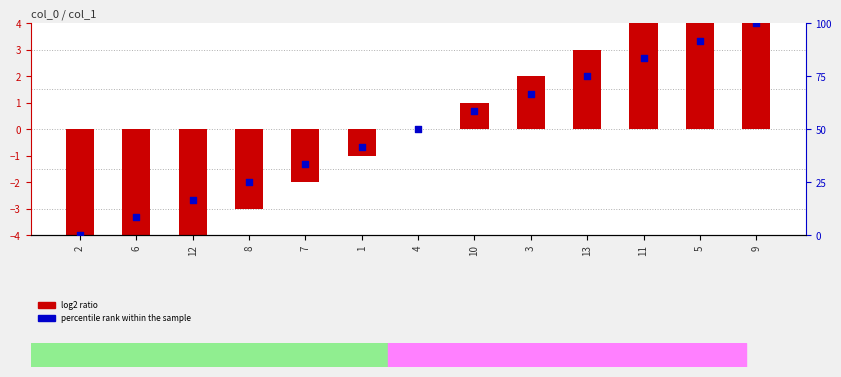

What is the total value across all series at 3?

68.7